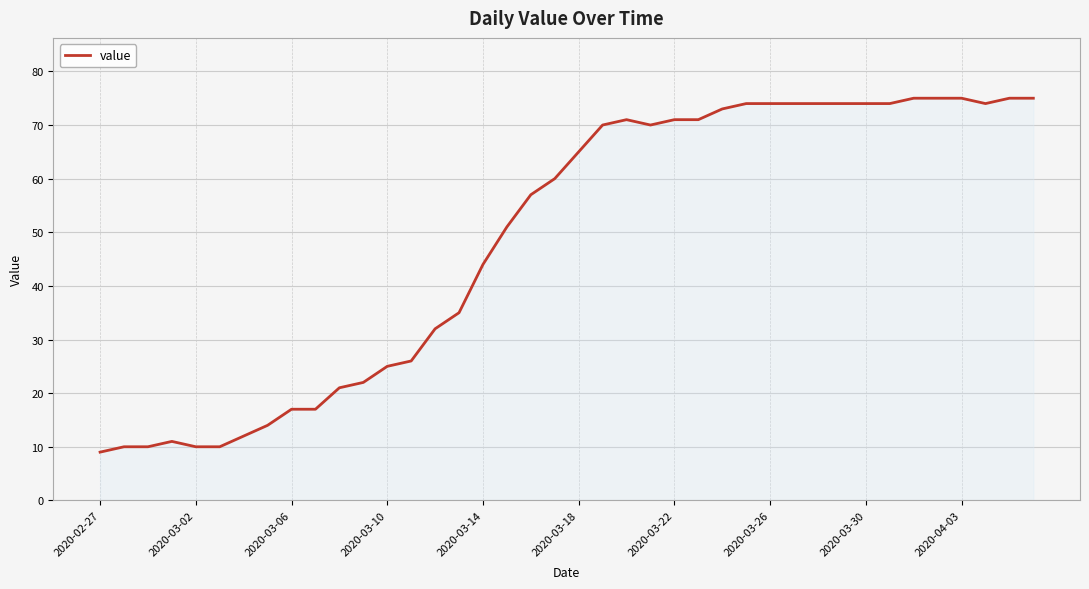

True or false: there are more than 0 points higher than both neighbors.

True